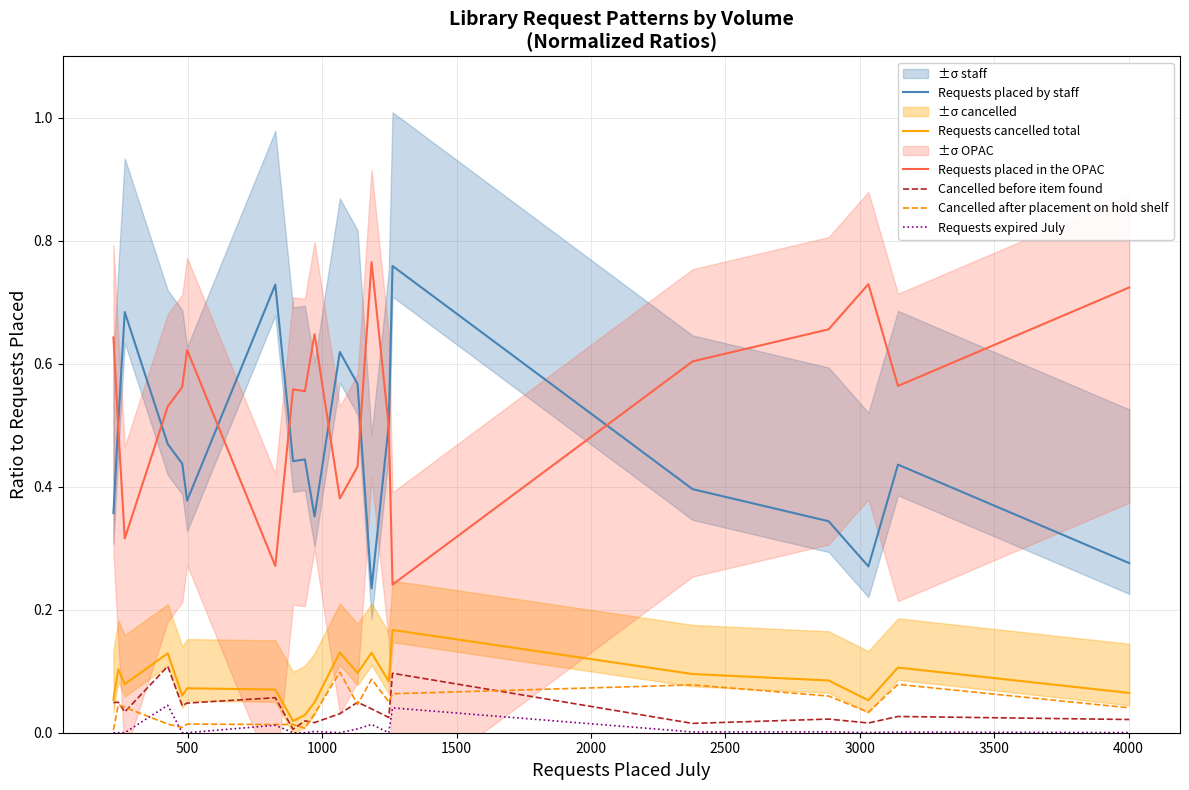

True or false: Cancelled after placement on hold shelf and Requests placed by staff cross at least once.

False